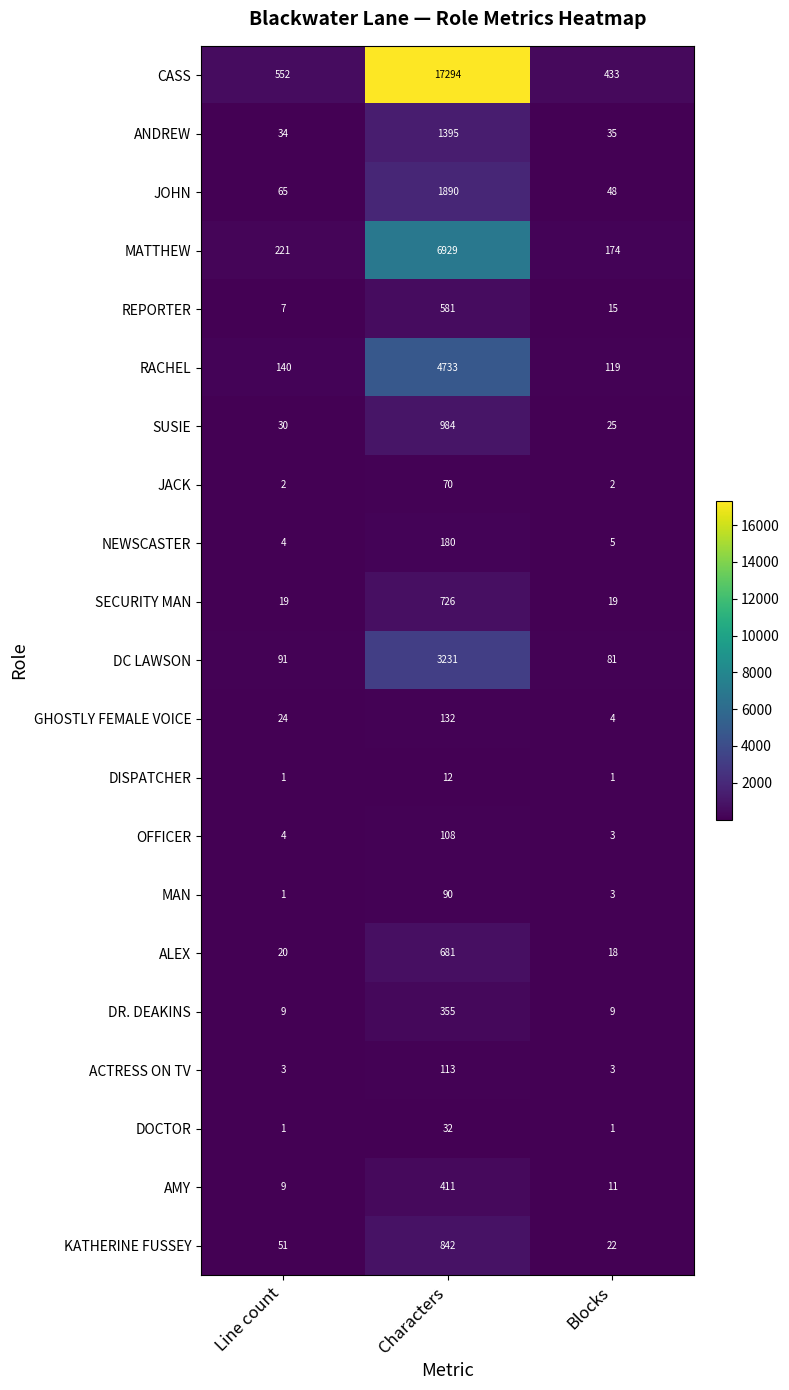

How many values in the REPORTER series are below 15?

1